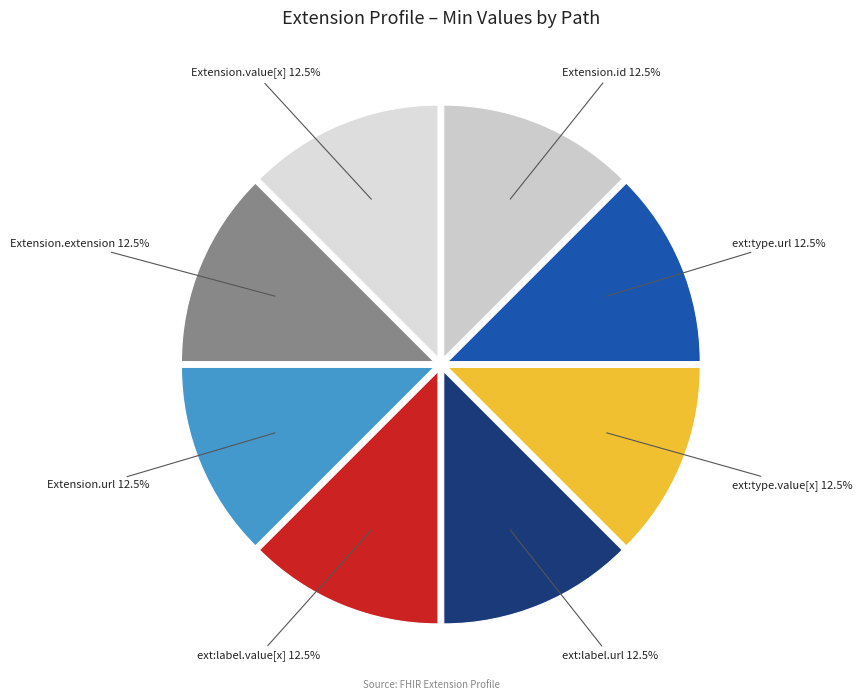

To the nearest percent, what is the difference between the largest and smallest slice percentages?

0%